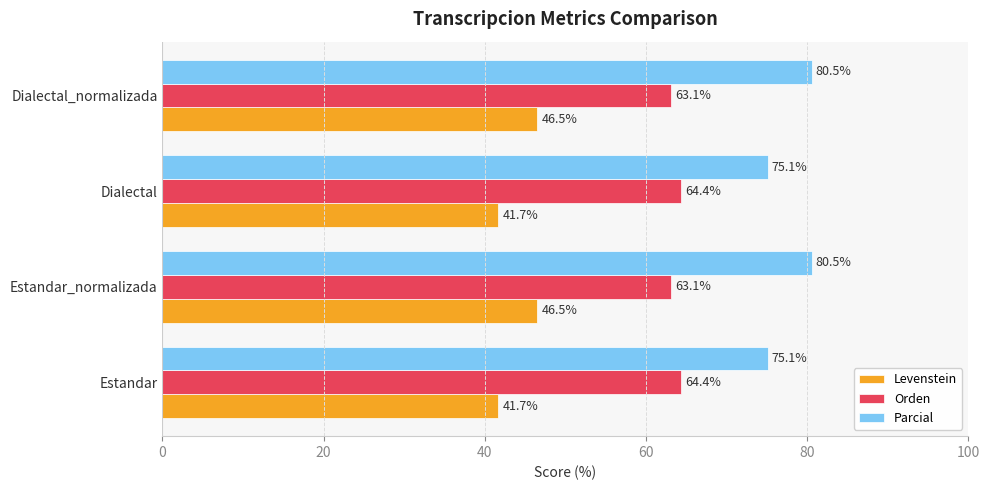

What is the highest value of the Parcial series?

80.5